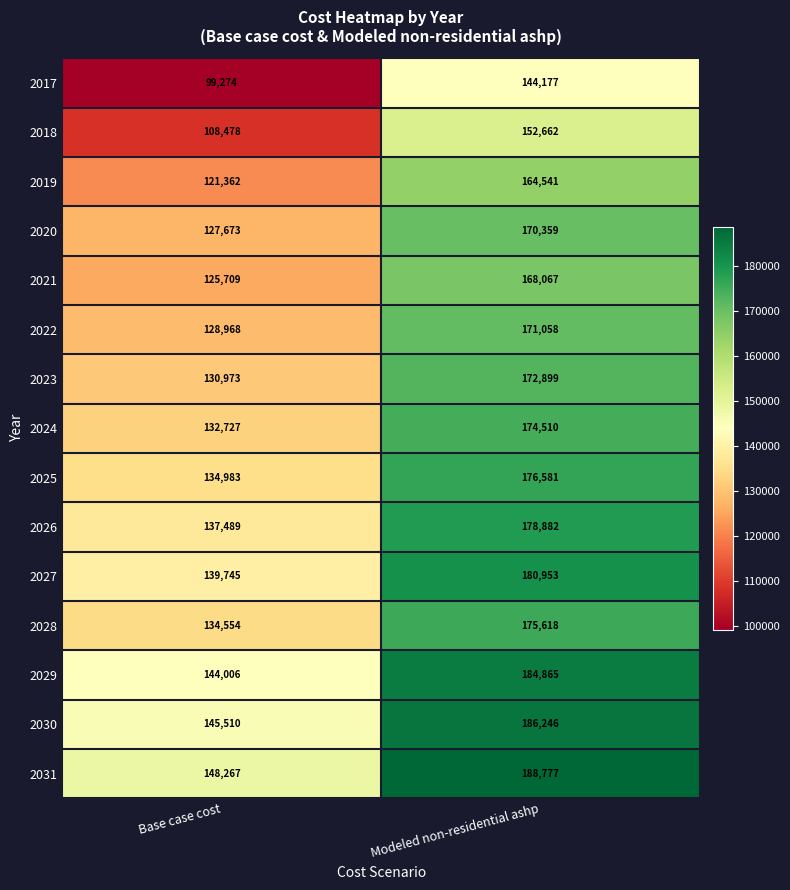

At which label is 2030 closest to 165878?

Base case cost